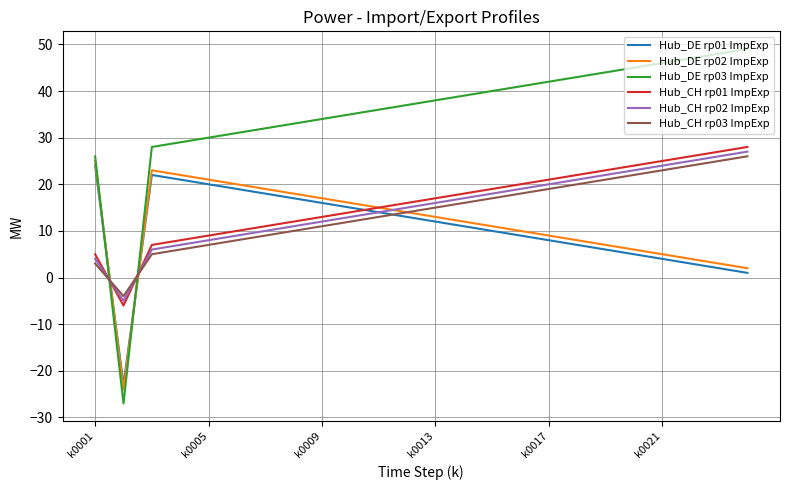

What is the minimum value for Hub_CH rp01 ImpExp?

-6